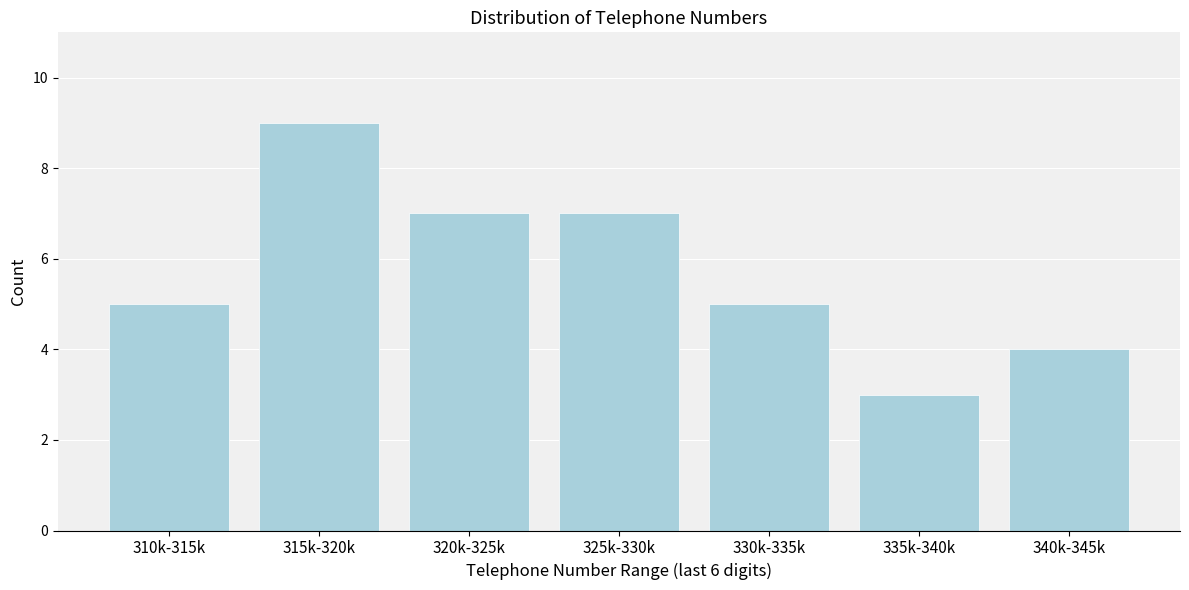

Reading left to right, extract all data points from this chart.

310k-315k=5	315k-320k=9	320k-325k=7	325k-330k=7	330k-335k=5	335k-340k=3	340k-345k=4